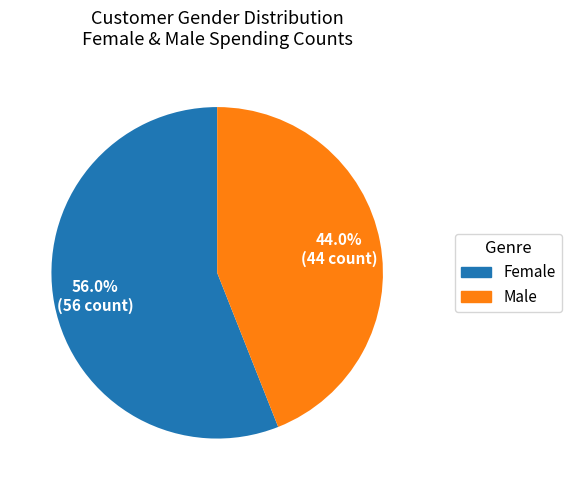

Which category has the biggest portion of the pie?

Female